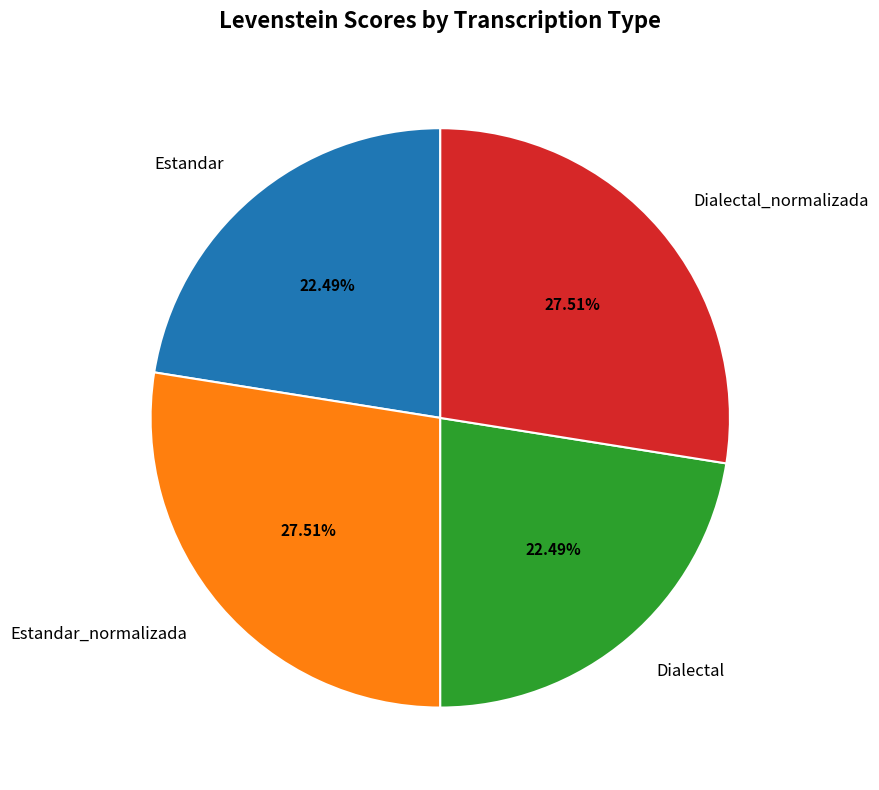

Is there any slice that represents more than half of the pie?

No